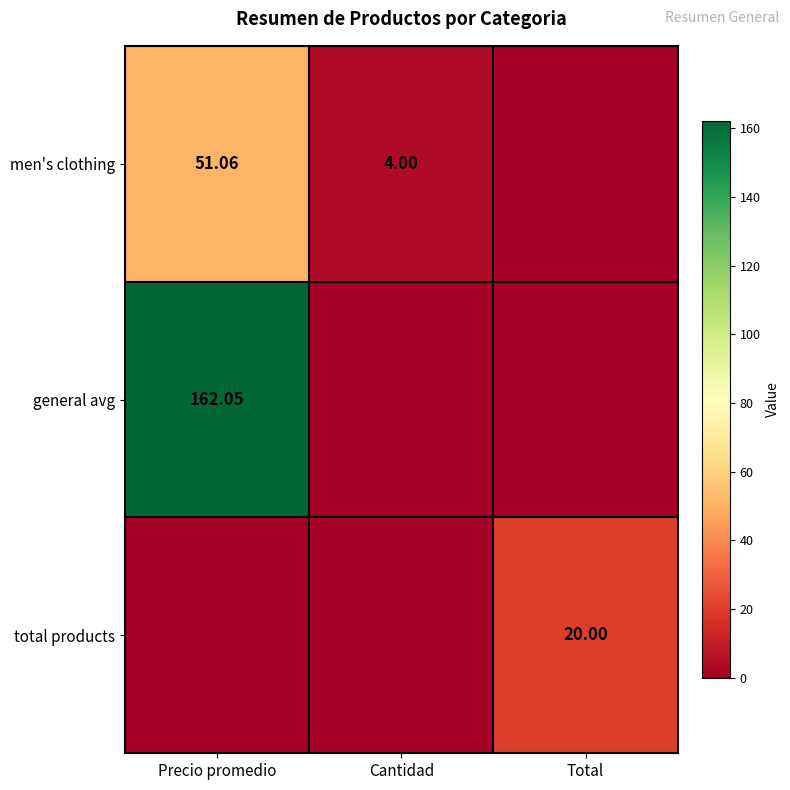

Is the value of men's clothing at Precio promedio greater than the value of total products at Total?

Yes